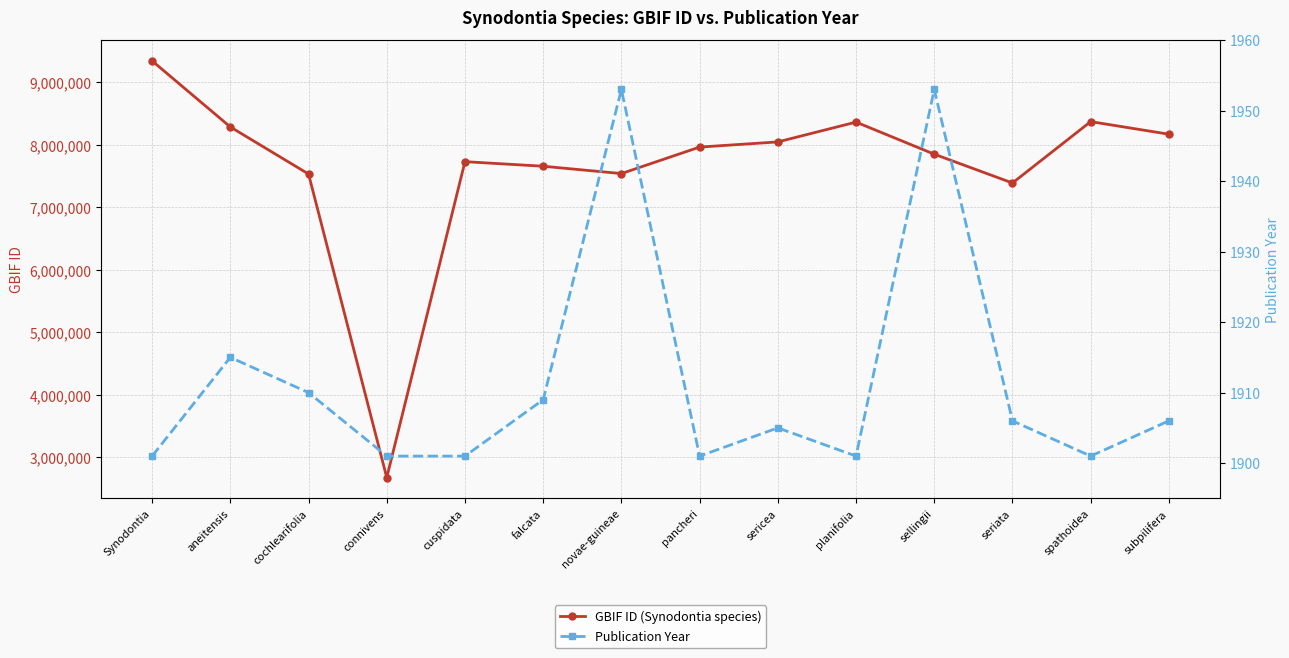

At how many categories does at least one series exceed 7705395?

9